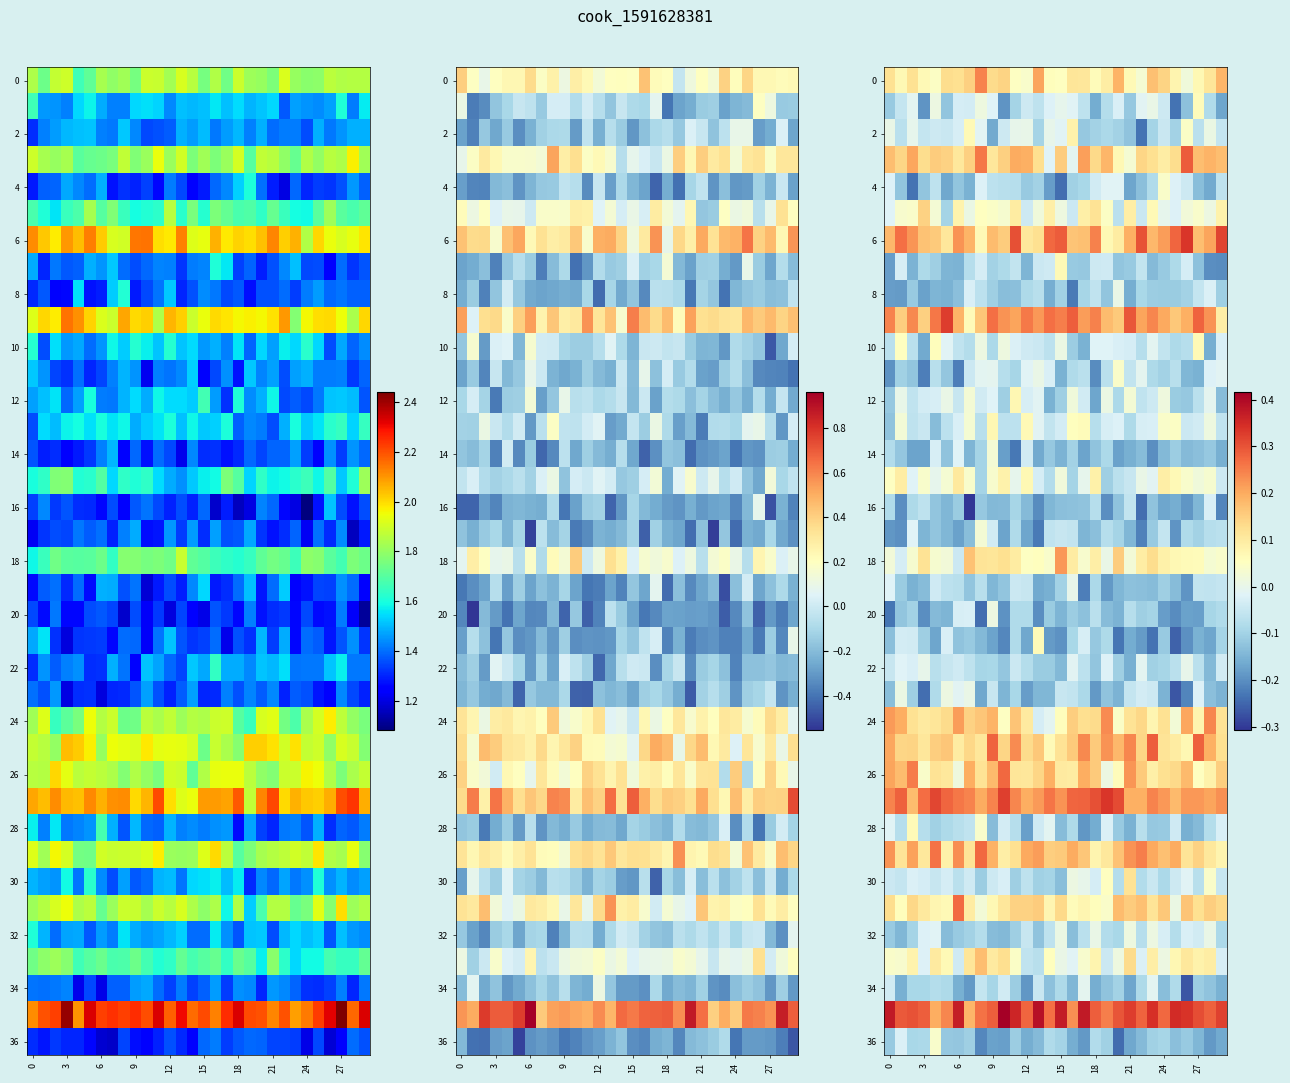

Between 23 and 19, which is larger?

23